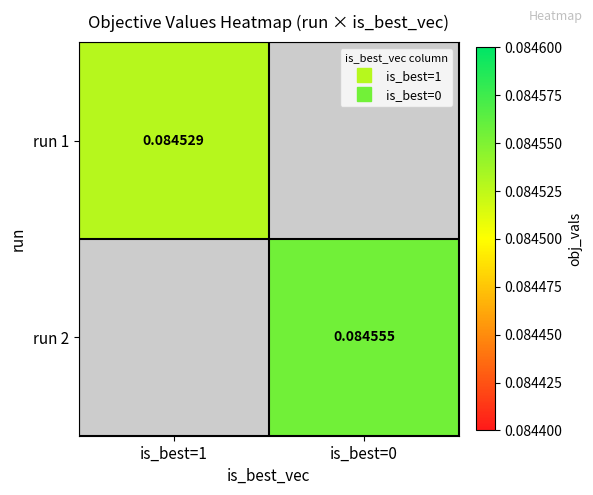

The value of run 2 at is_best=0 is 0.1. True or false?

True